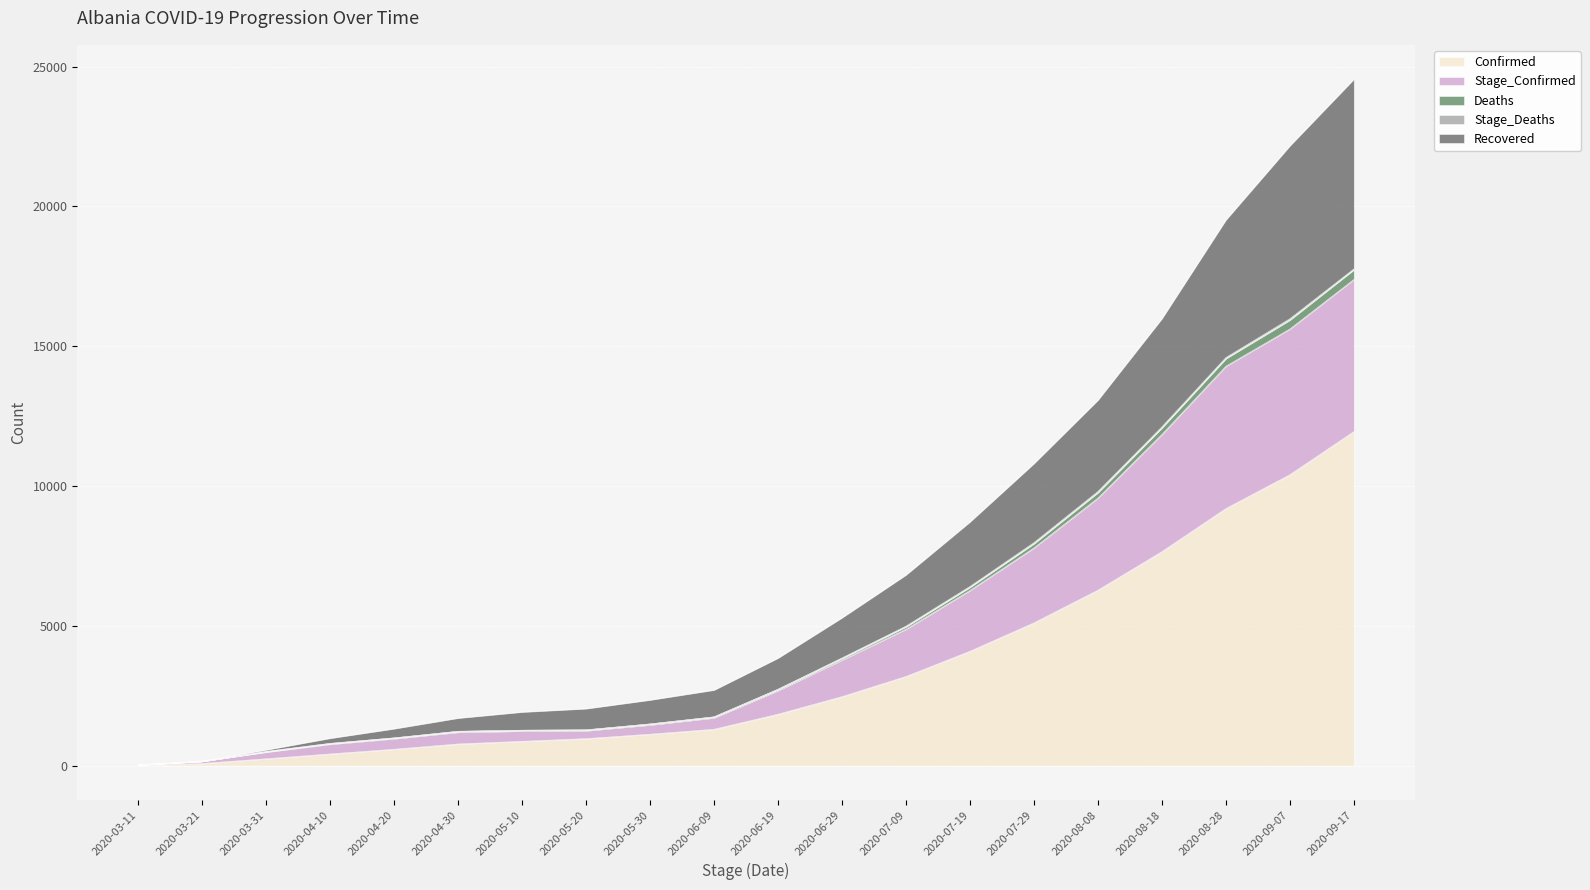

What value does the Recovered series have at 2020-03-11?

25